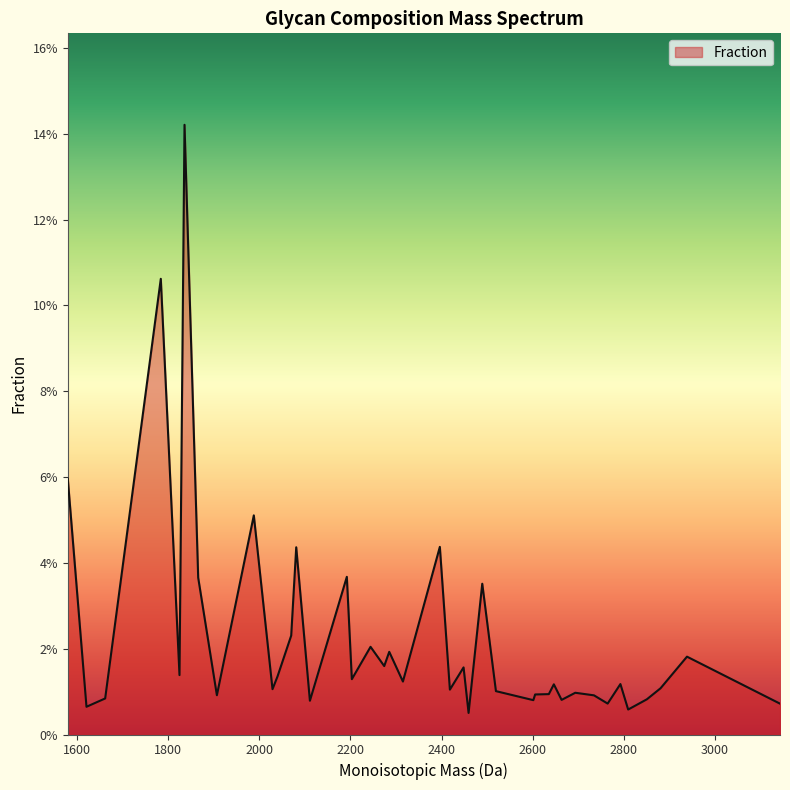

Which category has the highest value across all series?

1835.9254551971999